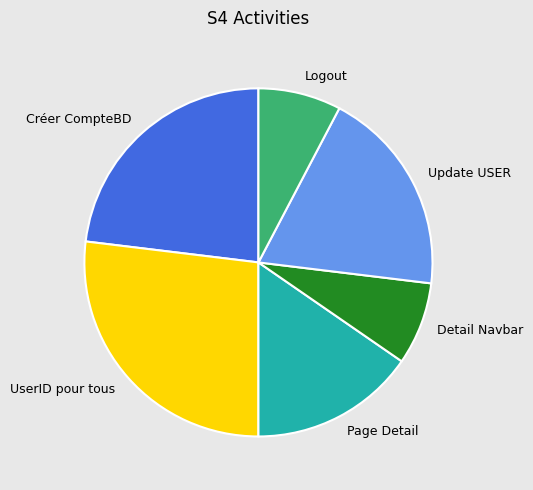

Combined, do UserID pour tous and Update USER account for over 50%?

No